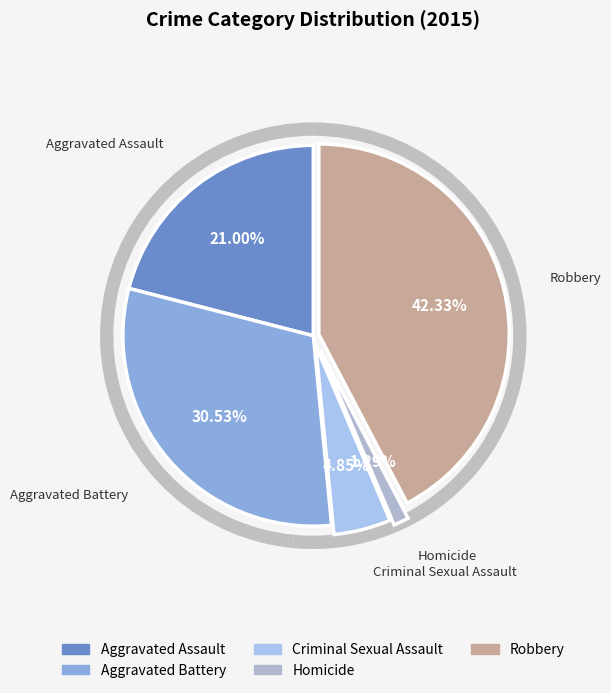

Which slice is the largest?

Robbery